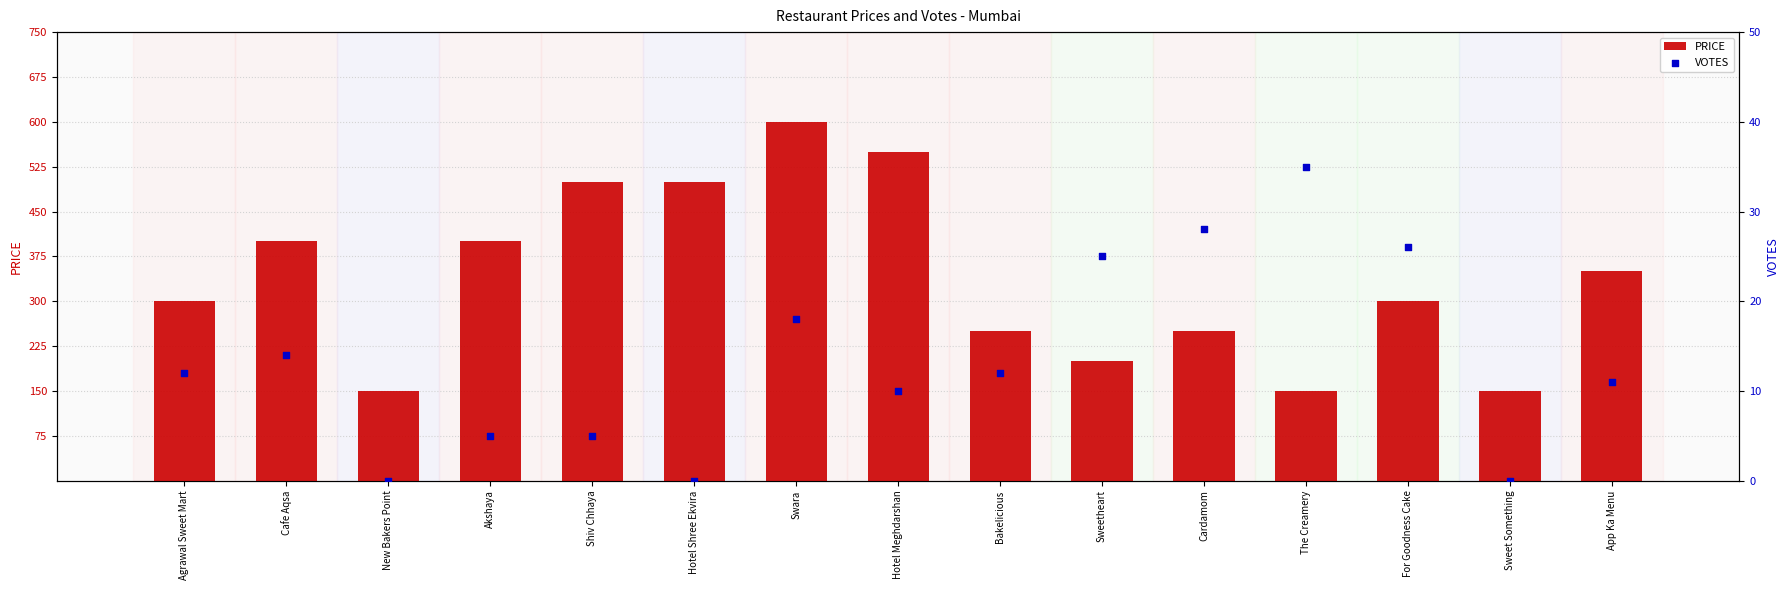

Which series has the largest Y range (max minus min)?

PRICE